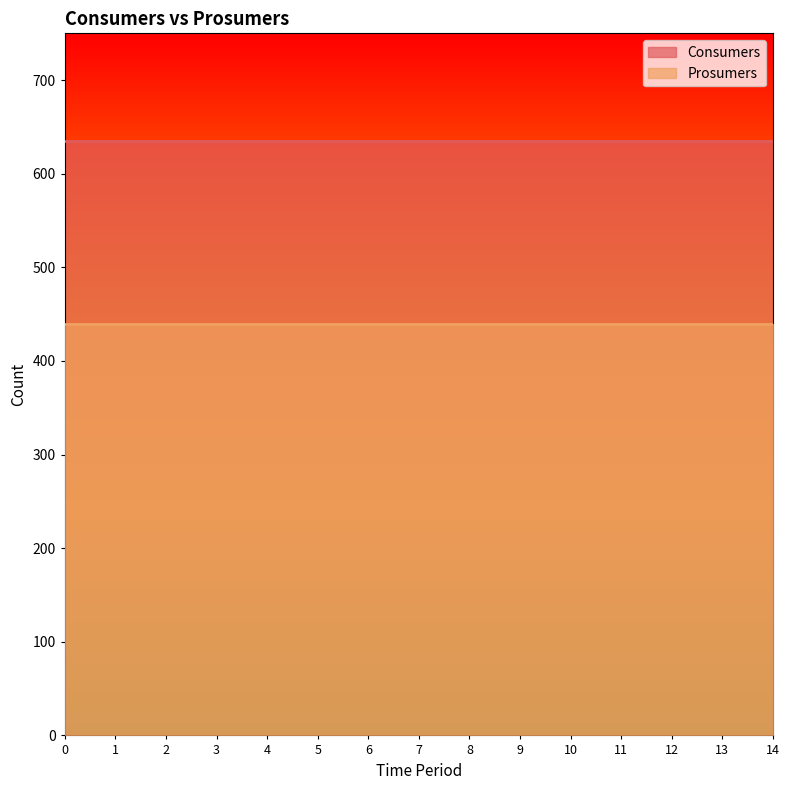

Which series has the largest total across all categories?

Consumers